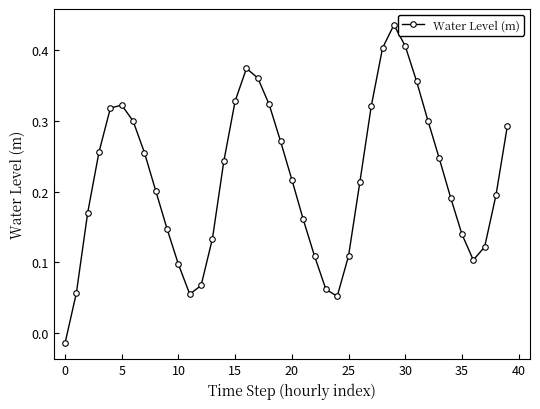

How many distinct data groups are displayed?

1